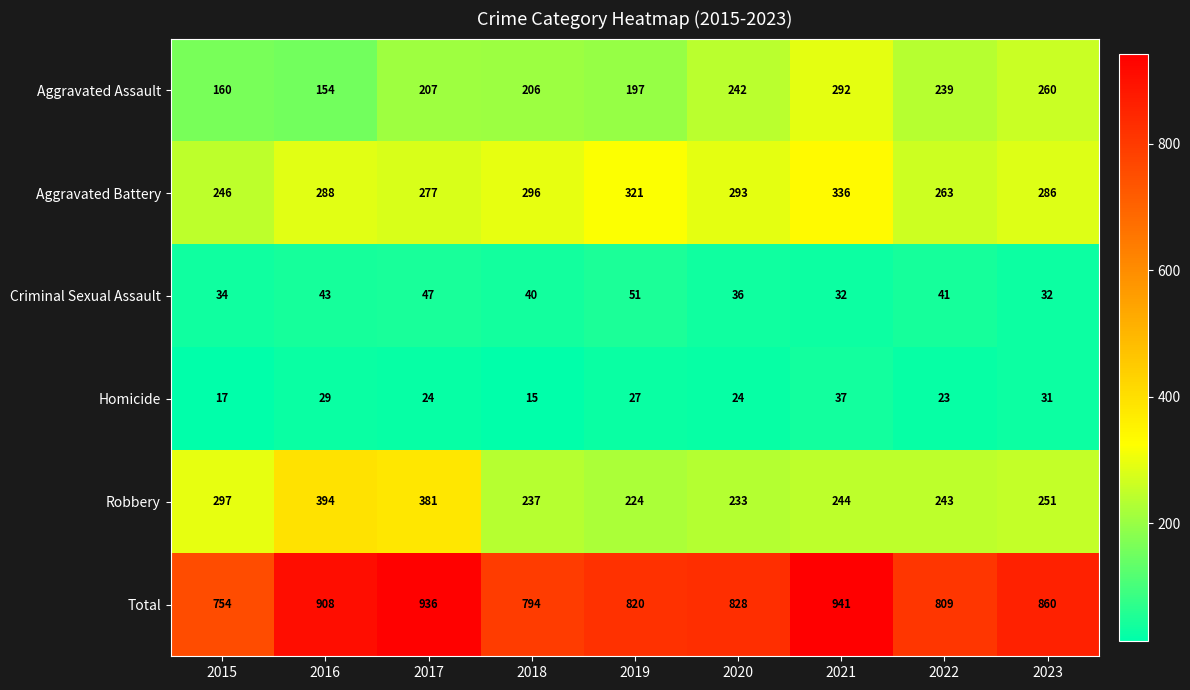

What is the difference between the highest and lowest values at 2018?

779